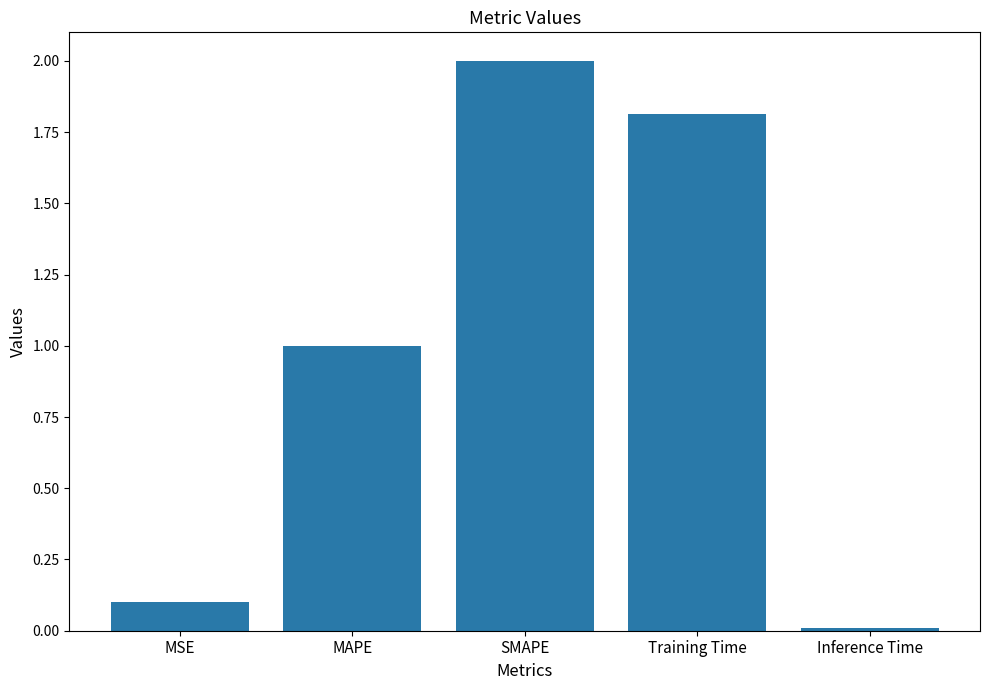

Where is the data nearest to the value 1?

MAPE